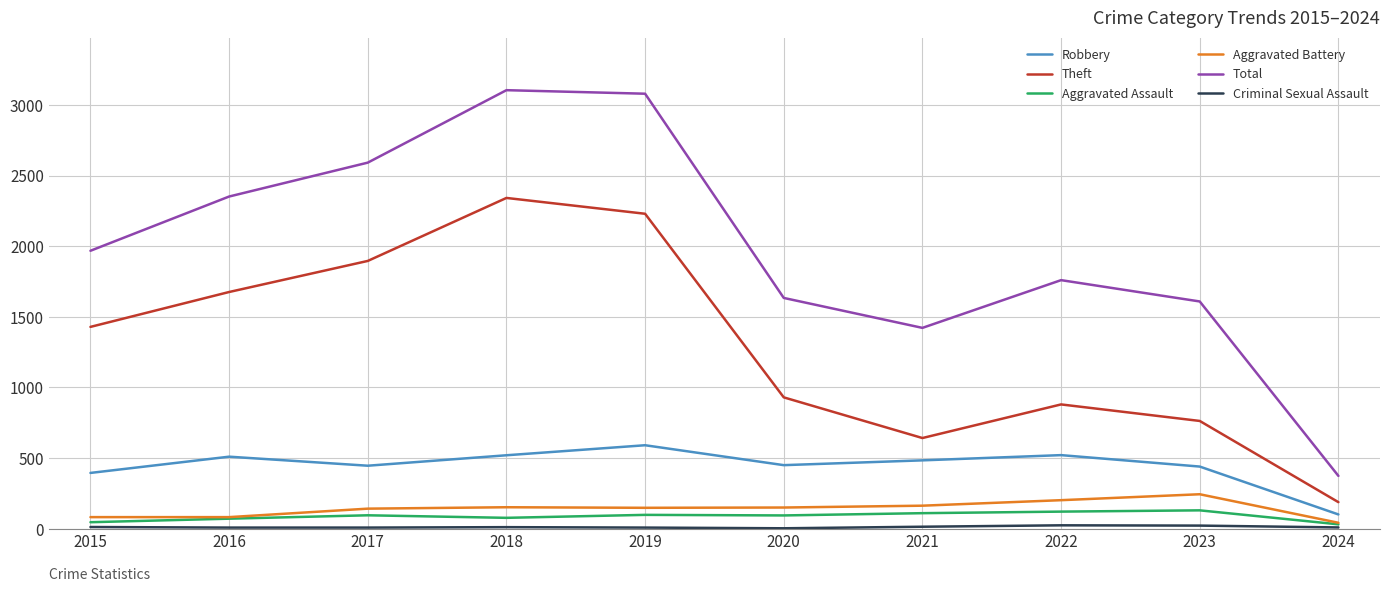

Which series has the largest total across all categories?

Total